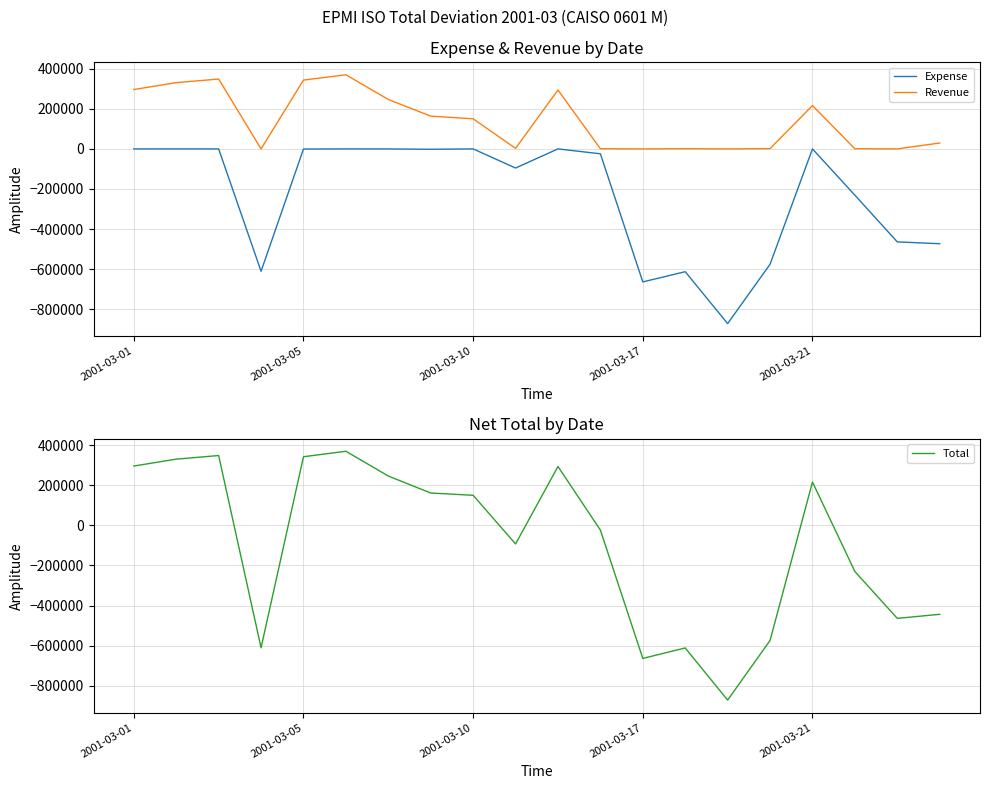

At which category does the chart reach its peak across all series?

5